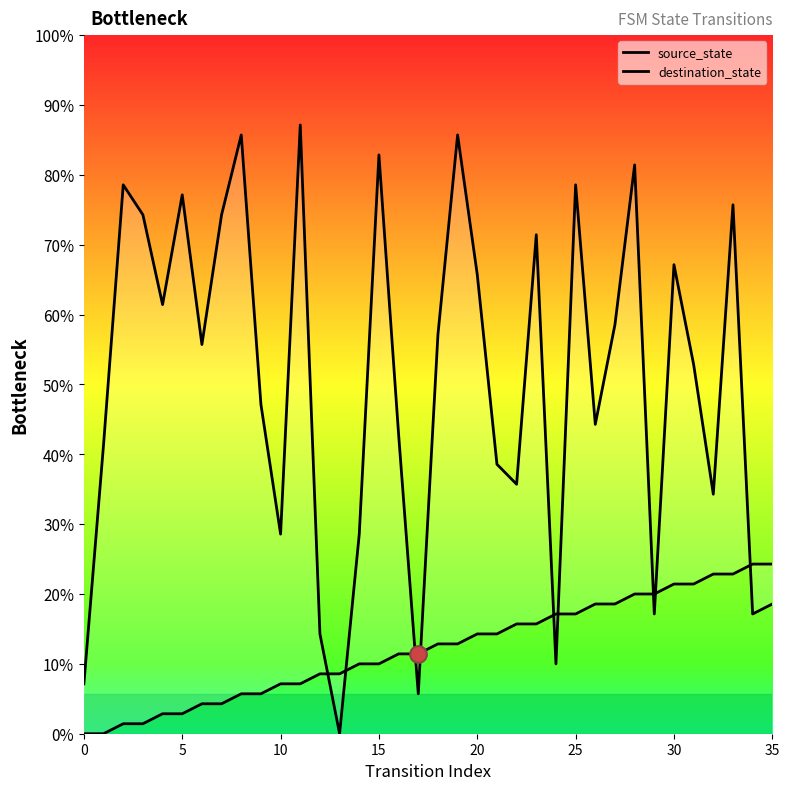

How many positive values does the destination_state series have?

35